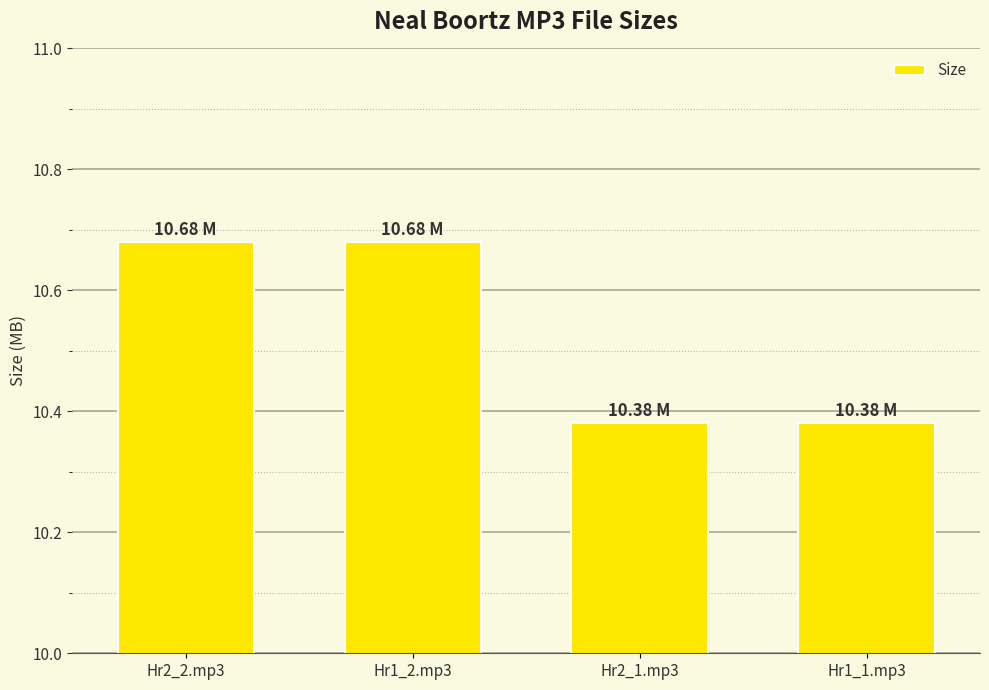

What position from the left is Hr2_1.mp3?

3